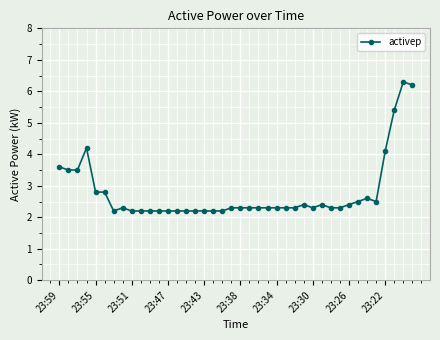

True or false: the data has more than 1 interior local peaks.

True